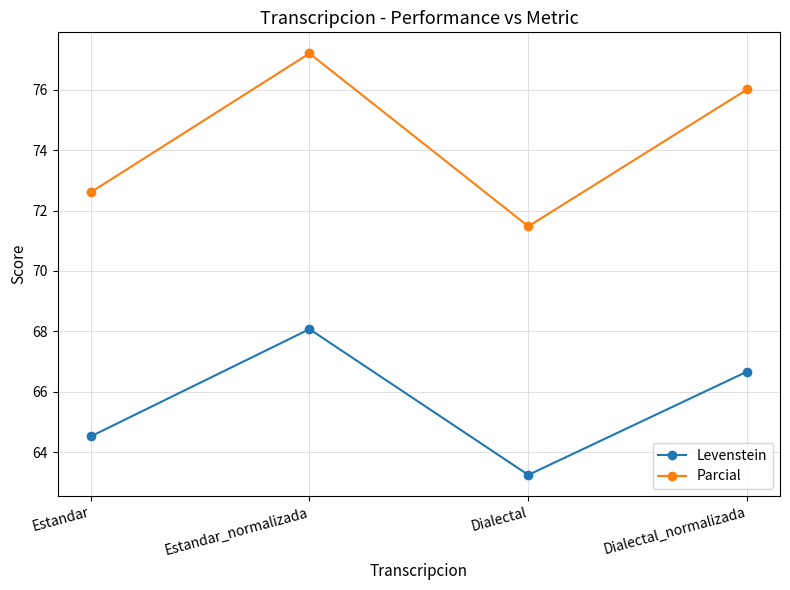

Does the chart have visible grid lines?

Yes